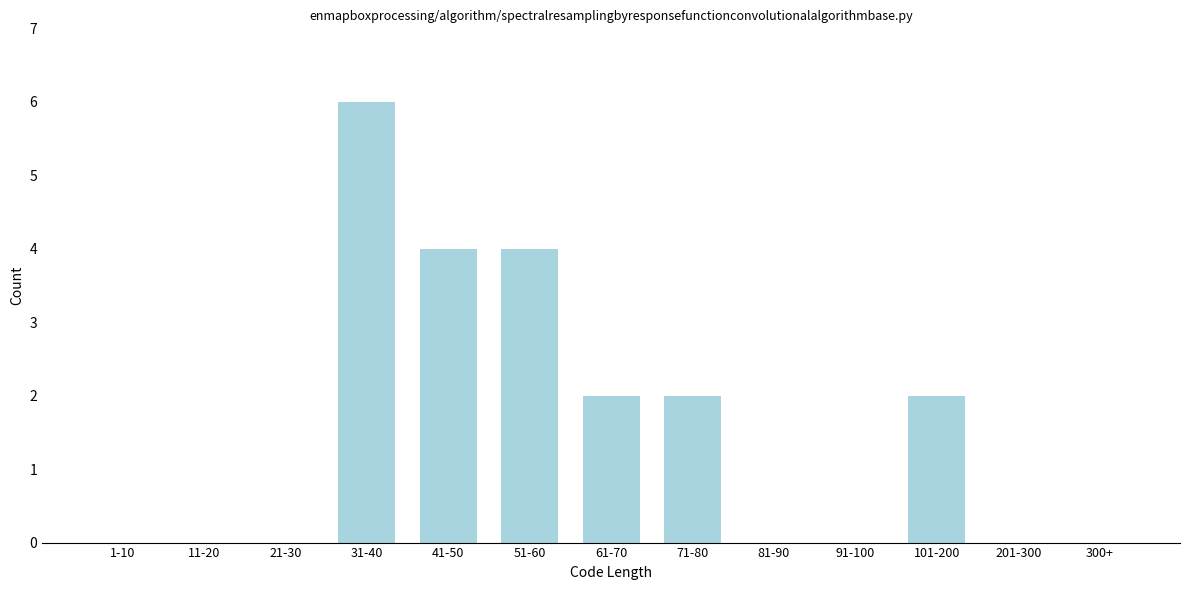

Reading right to left, transcribe all the data shown in this chart.

300+=0	201-300=0	101-200=2	91-100=0	81-90=0	71-80=2	61-70=2	51-60=4	41-50=4	31-40=6	21-30=0	11-20=0	1-10=0